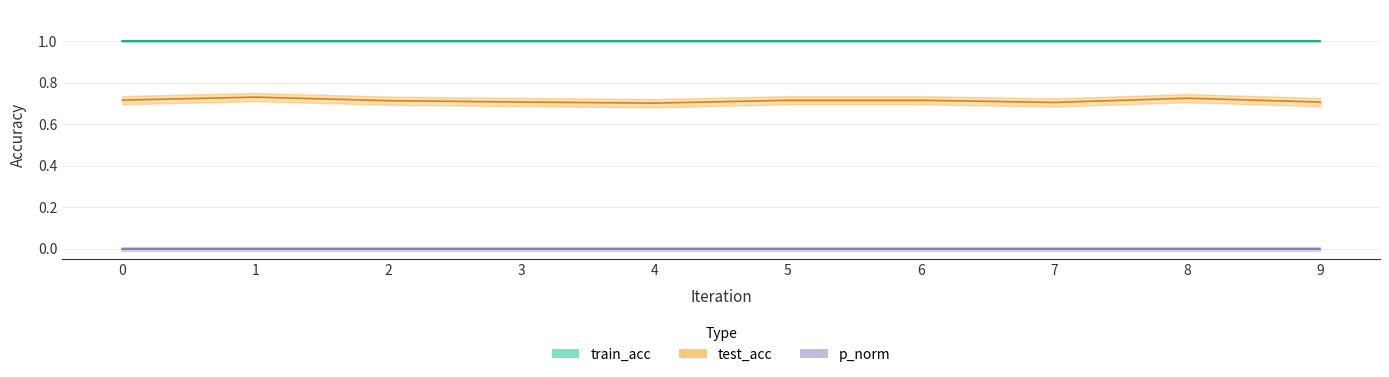

What is the value of the test_acc point at the 5th from the left?

0.7